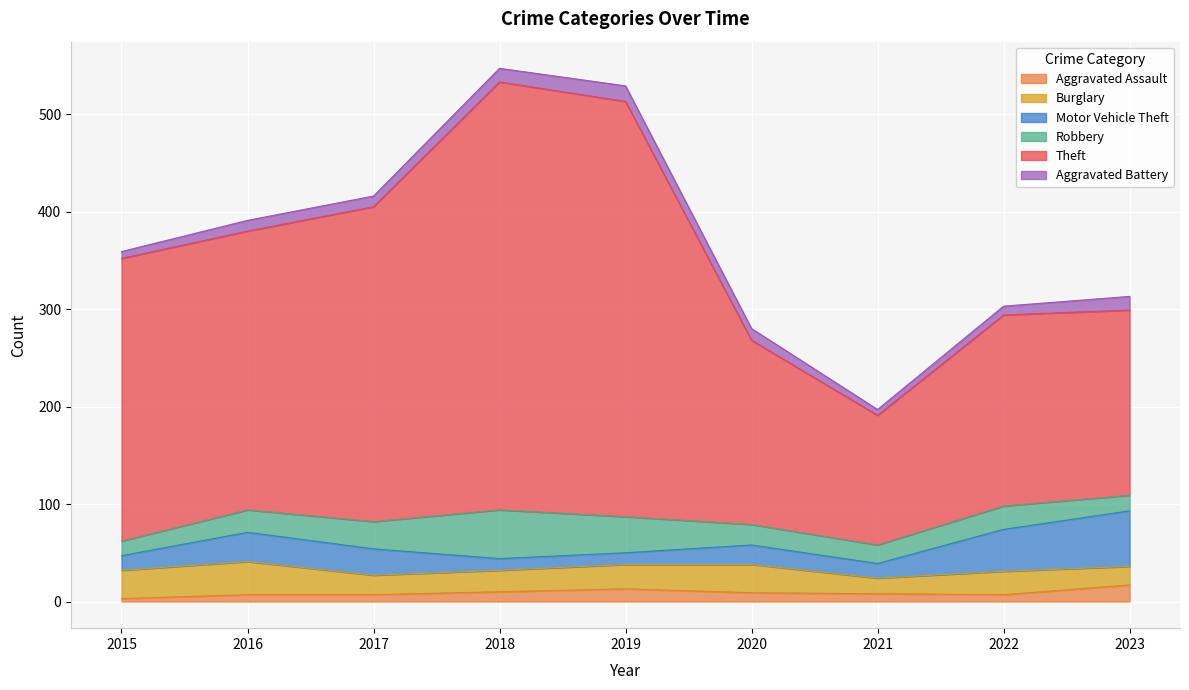

What is the difference between the Aggravated Battery values at 2018 and 2020?

2